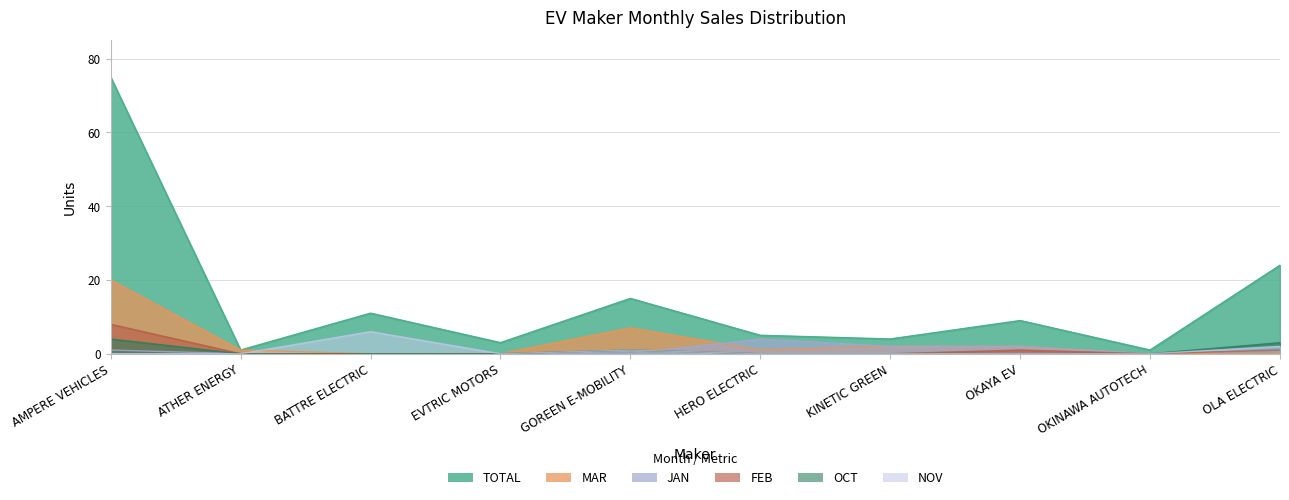

Which series changed the most between HERO ELECTRIC and OKAYA EV?

TOTAL